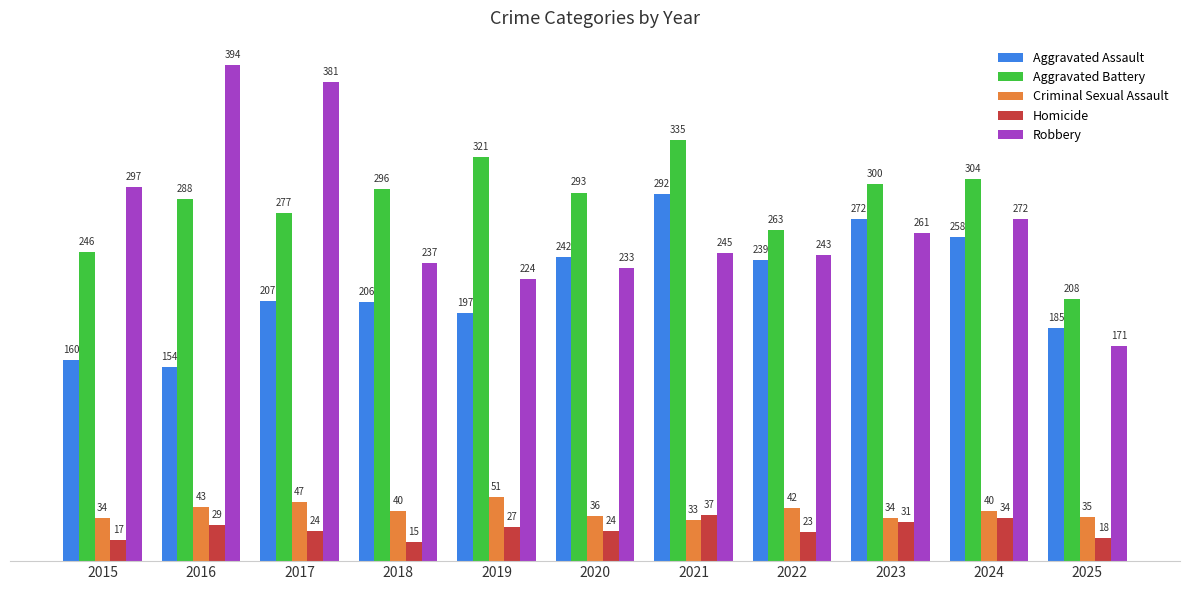

What is the difference between the Criminal Sexual Assault values at 2025 and 2016?

8